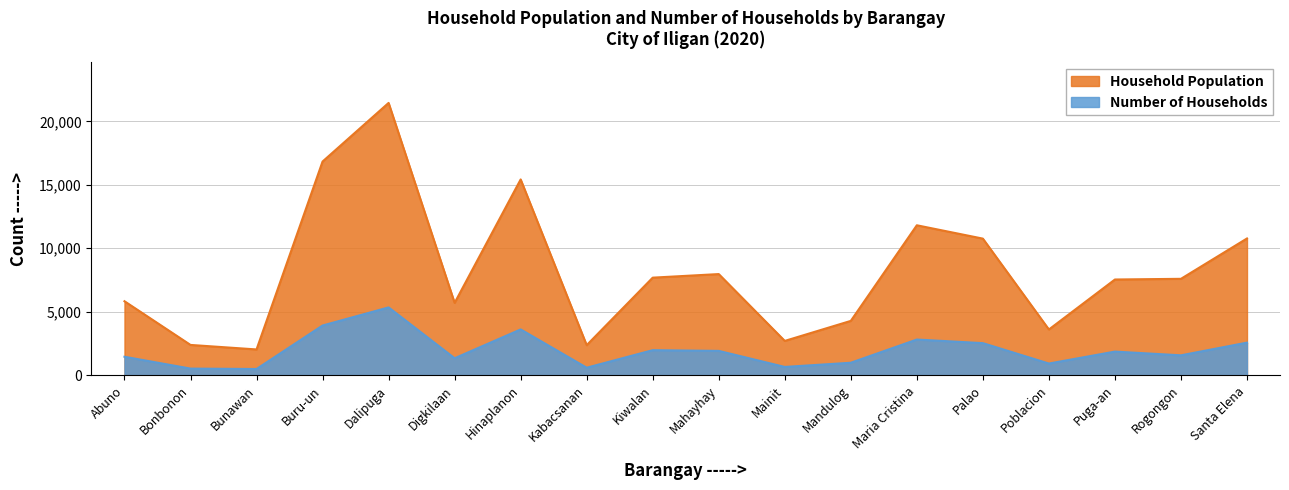

What are all the series names shown in the legend?

Household Population, Number of Households